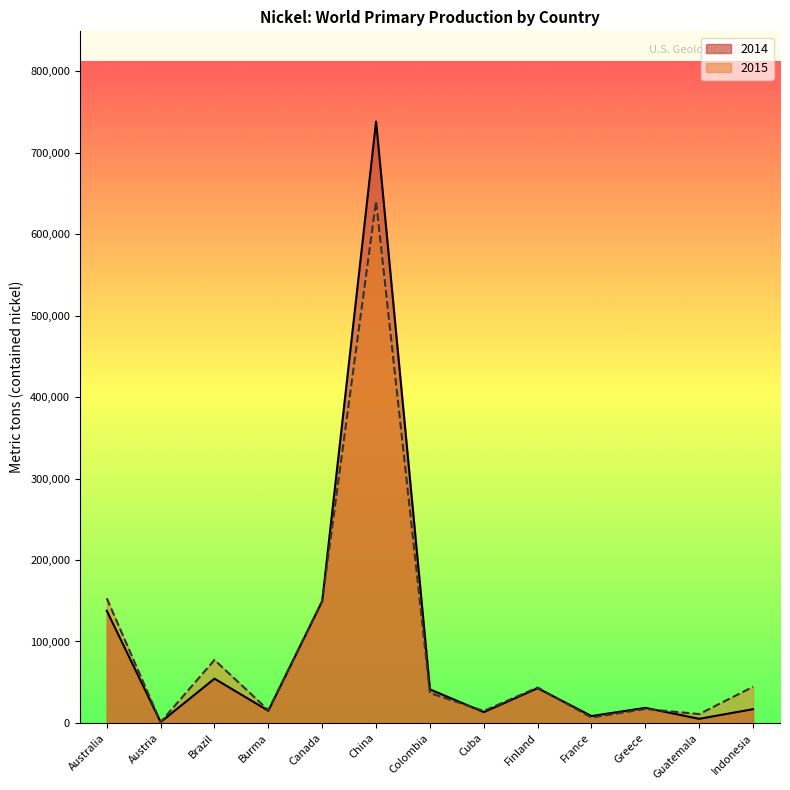

Reading left to right, list all the values displayed in this chart.

2014: Australia=137763	Austria=1000	Brazil=54324	Burma=14900	Canada=149486	China=738500	Colombia=41221	Cuba=13252	Finland=42603	France=8404	Greece=18481	Guatemala=5040	Indonesia=16851
2015: Australia=152978	Austria=1000	Brazil=77350	Burma=15600	Canada=149716	China=640626	Colombia=36671	Cuba=14667	Finland=43479	France=6533	Greece=17113	Guatemala=10826	Indonesia=44400